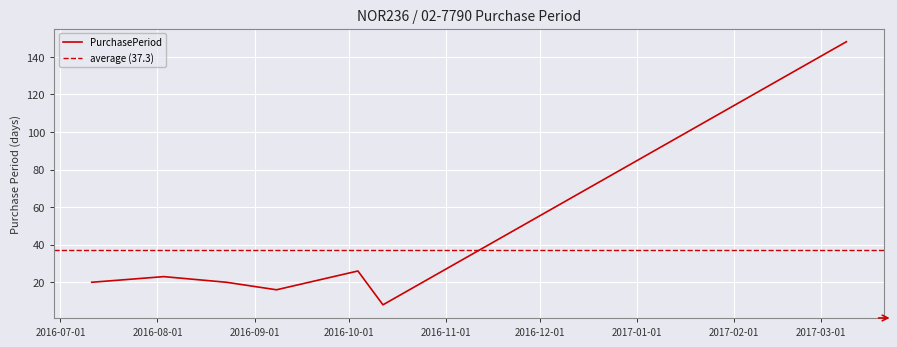

How many data points does each series have?

7